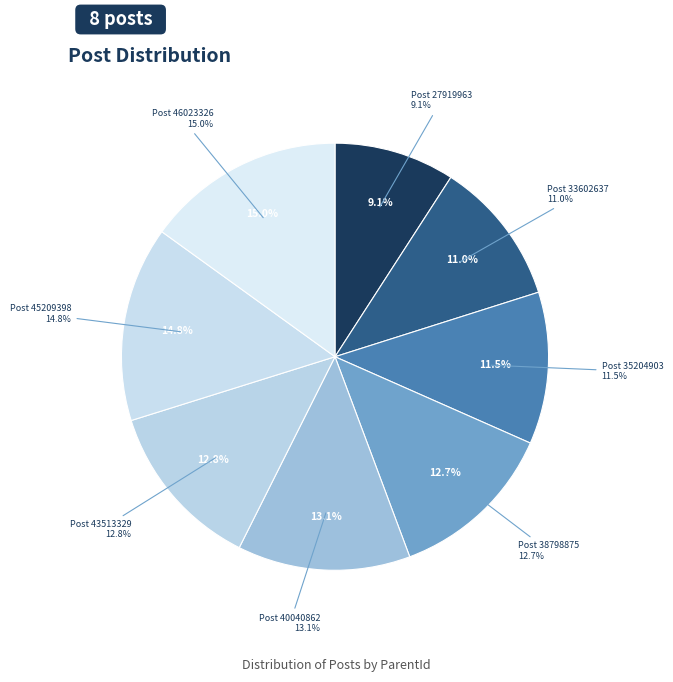

To the nearest percent, what is the difference between the largest and smallest slice percentages?

6%